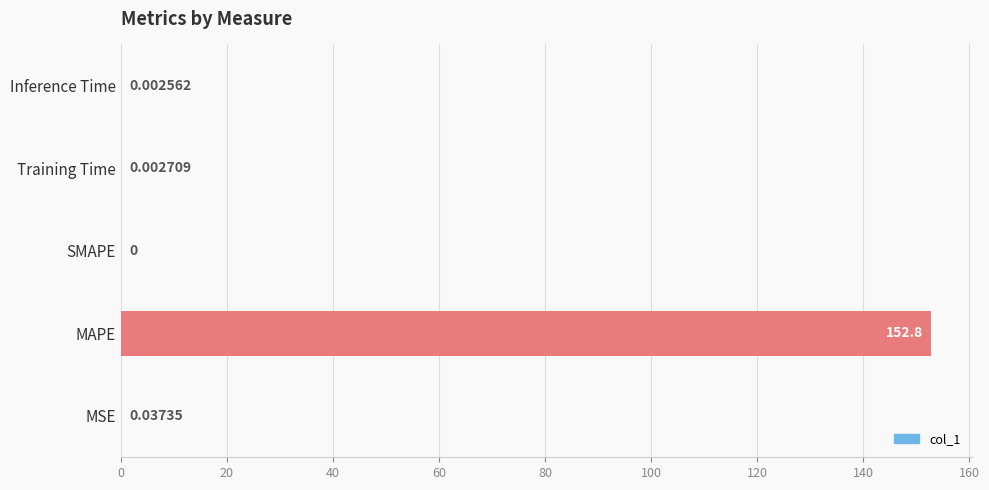

At which category does the chart reach its peak across all series?

MAPE